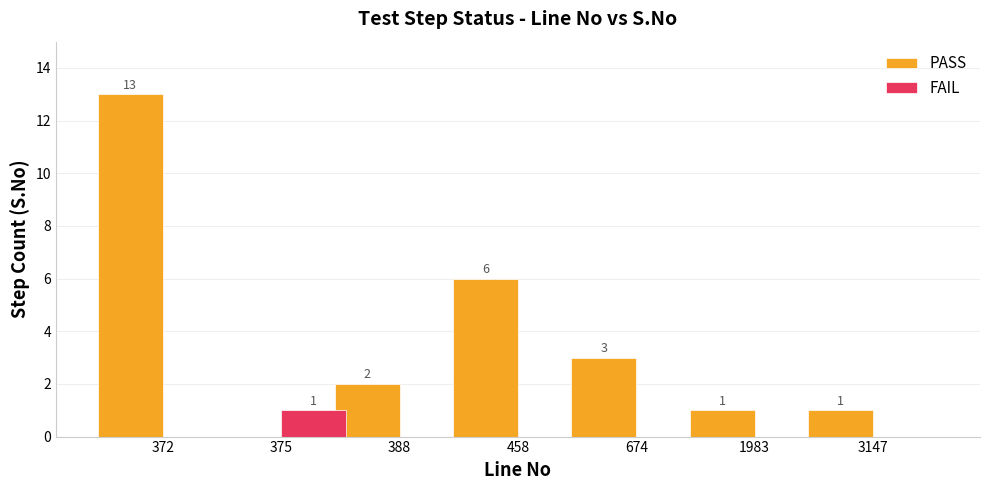

Which series changed the most between 674 and 3147?

PASS